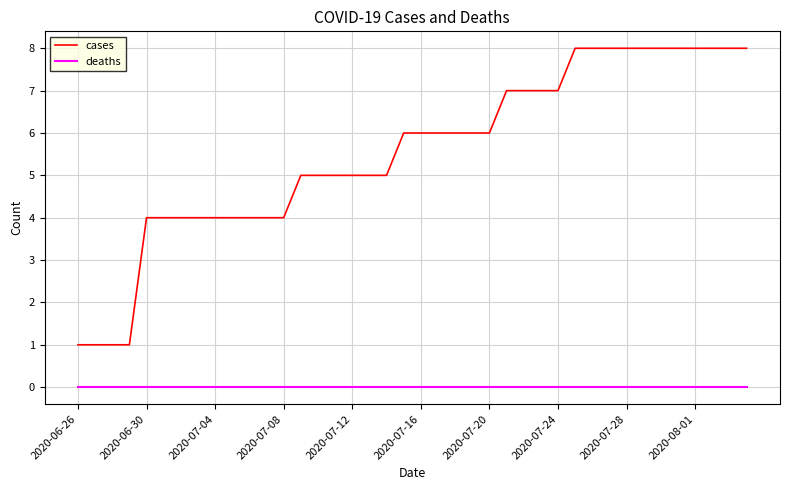

Rank the series by their average value, from highest to lowest.

cases, deaths